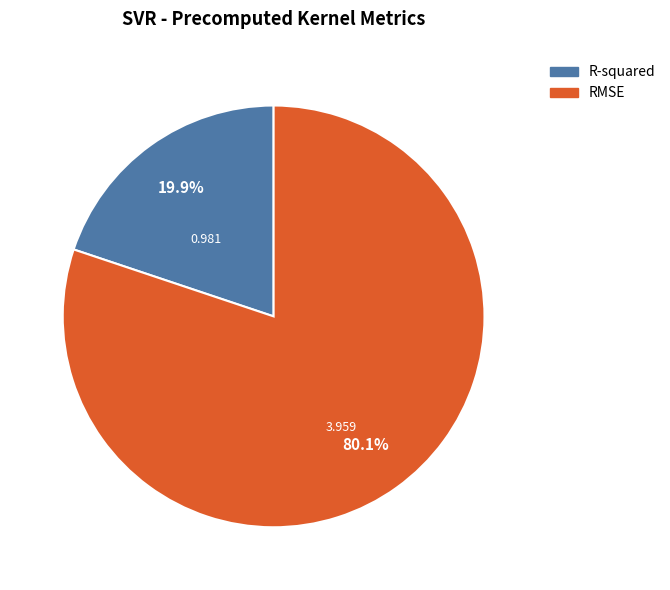

What is the total percentage of R-squared and RMSE?

100.0%